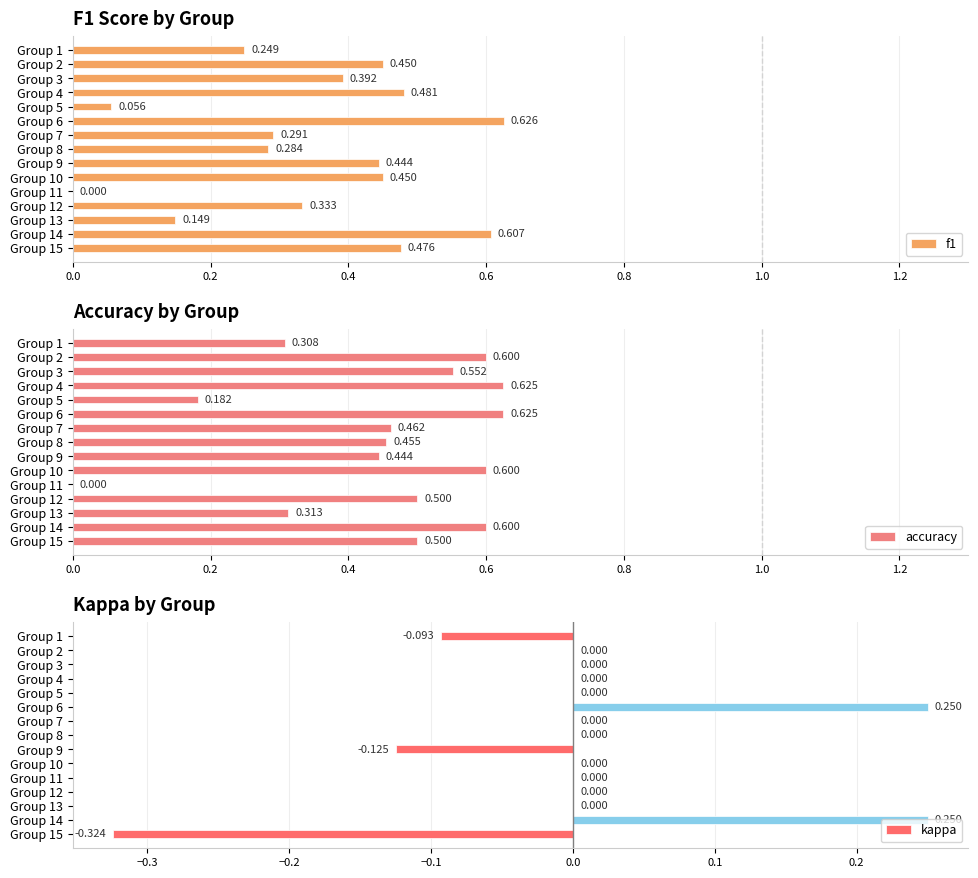

Rank the series by their average value, from lowest to highest.

kappa, f1, accuracy